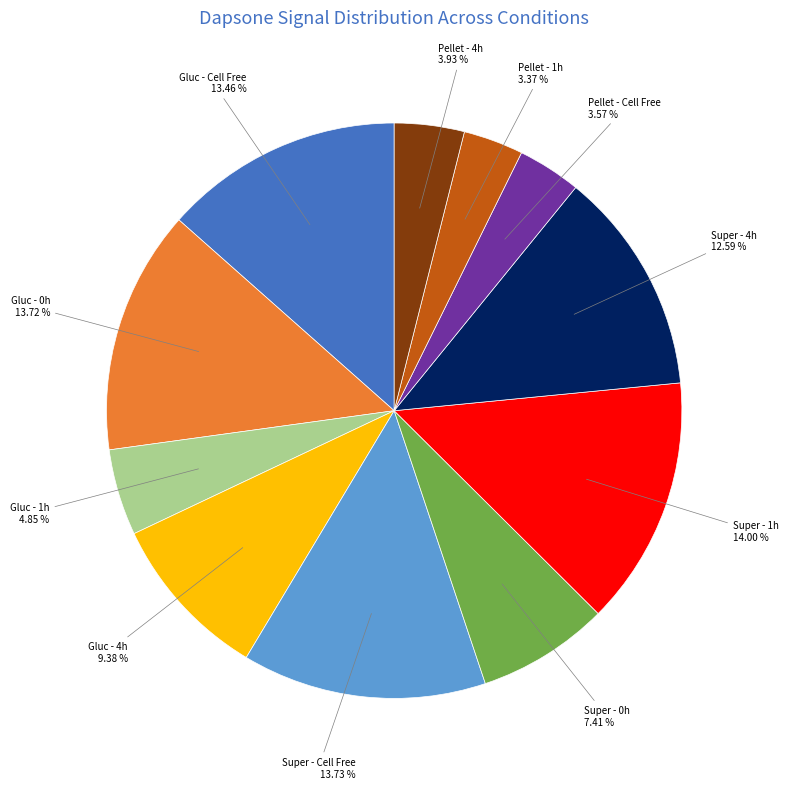

Is there a majority slice in this chart?

No